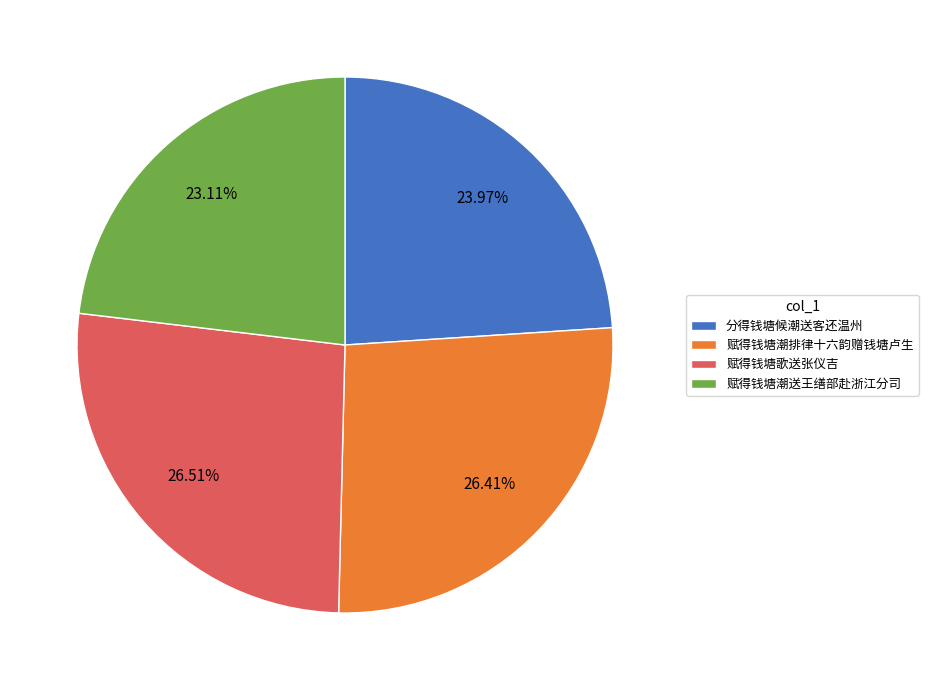

Is there a majority slice in this chart?

No